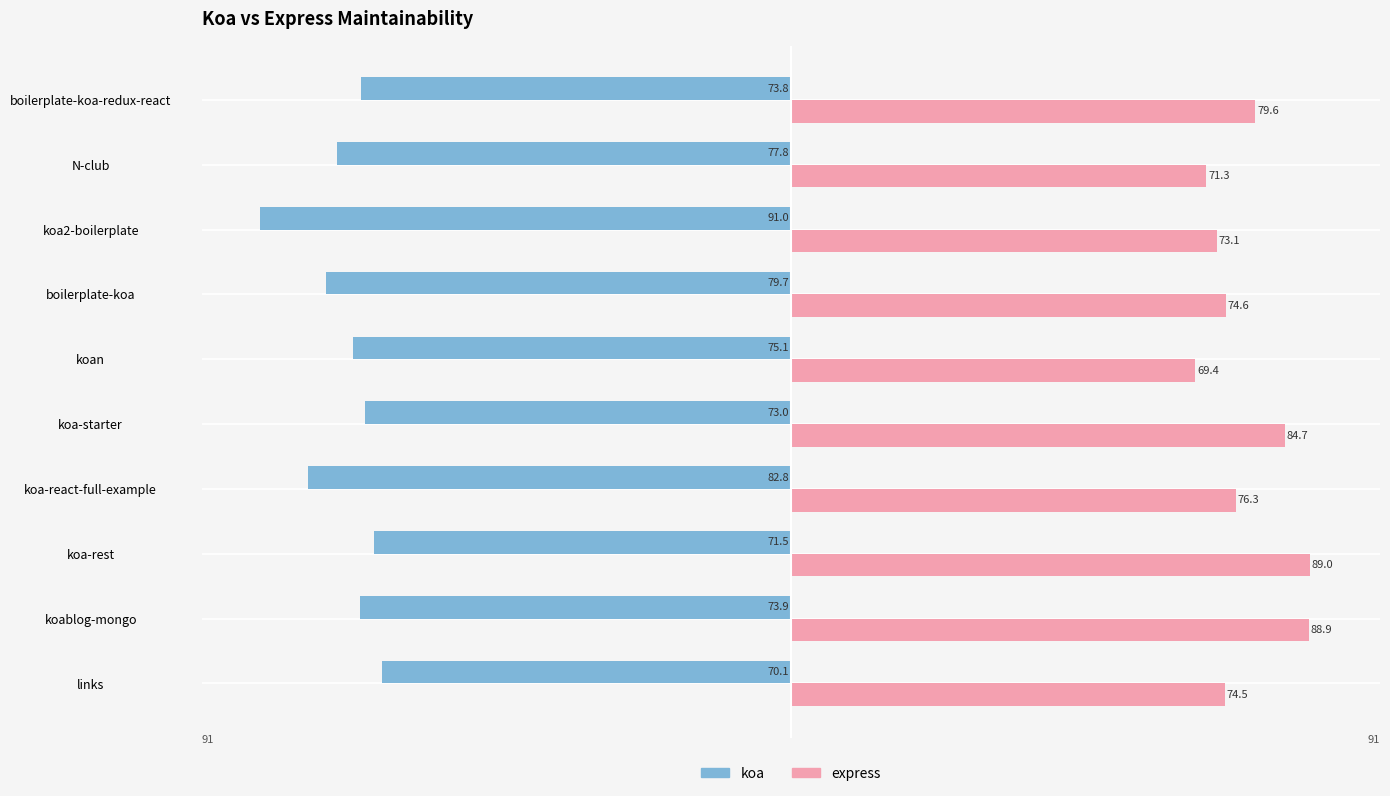

List the series in order of their peak value, highest first.

express, koa